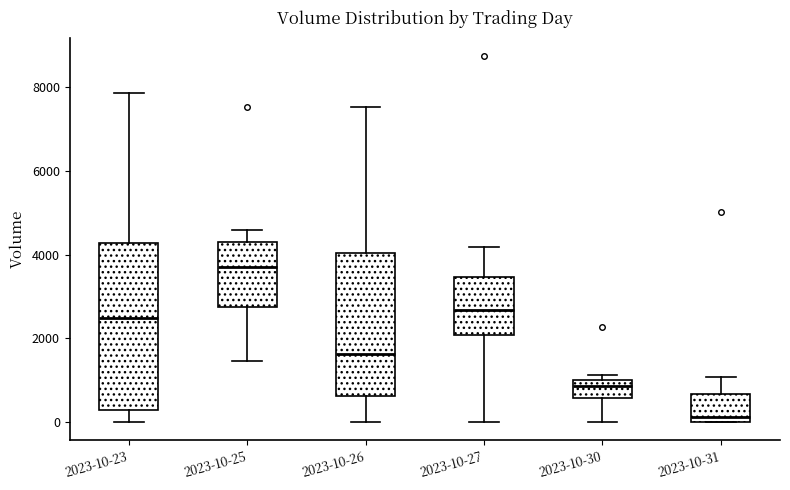

Which box's median line is the lowest?

2023-10-31